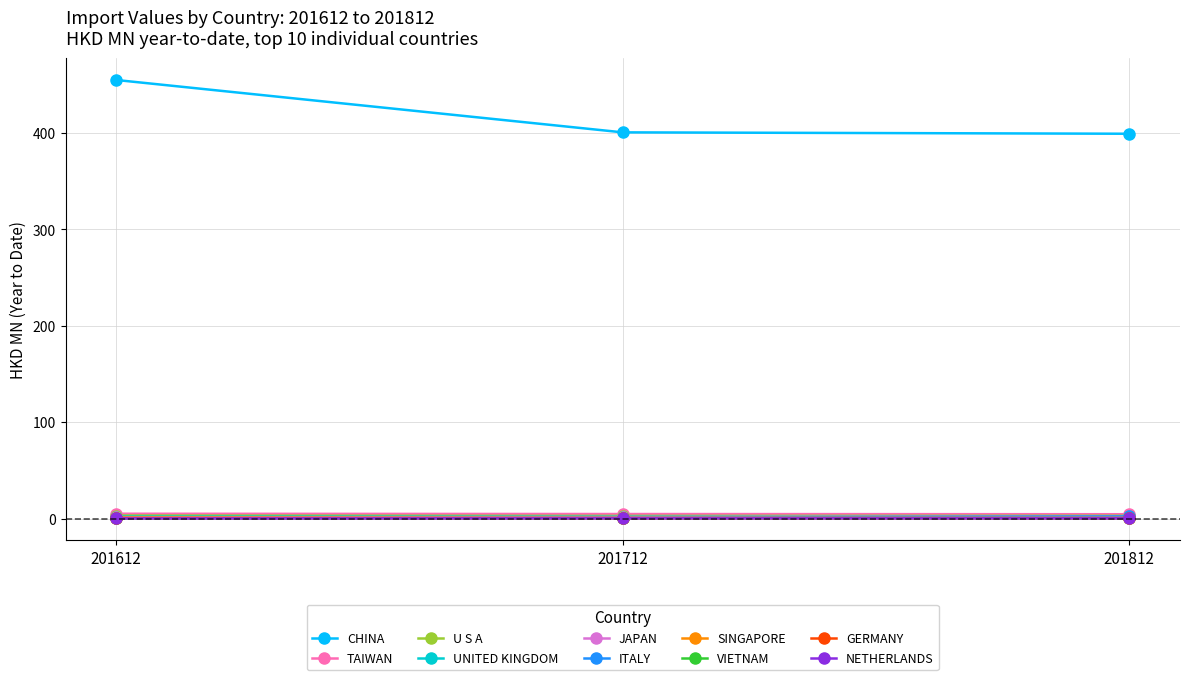

Which series has the widest spread of values?

CHINA